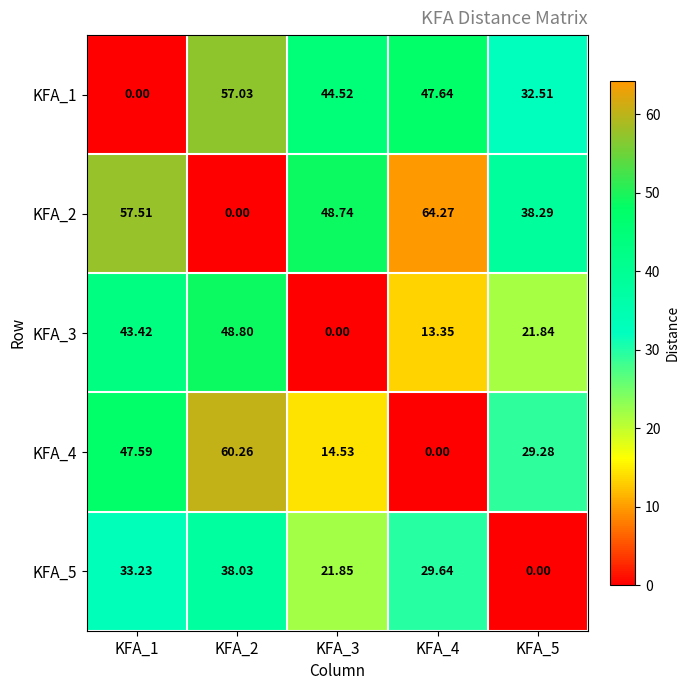

Is the value of KFA_2 at KFA_2 greater than the value of KFA_1 at KFA_3?

No